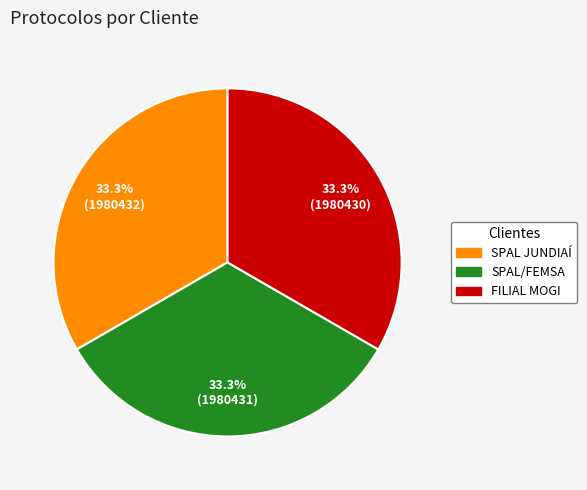

What percentage is the SPAL JUNDIAÍ slice, to the nearest percent?

33%